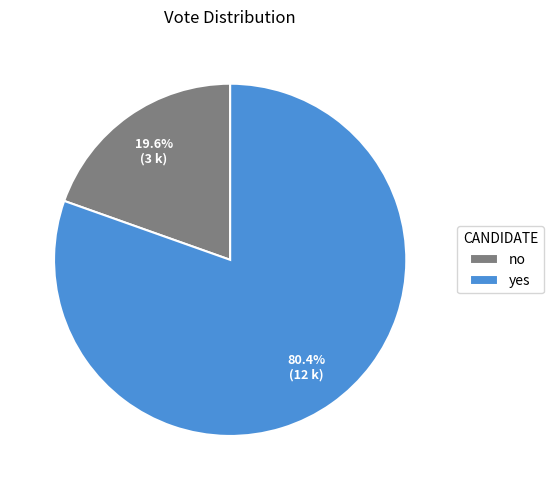

Which slice is the smallest?

no